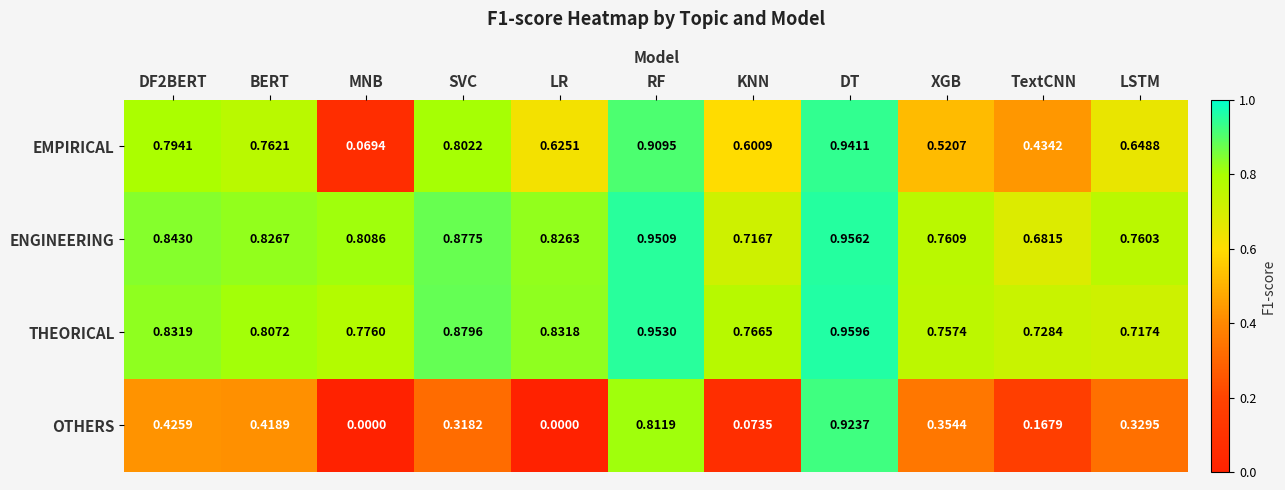

List the series in order of their peak value, highest first.

THEORICAL, ENGINEERING, EMPIRICAL, OTHERS